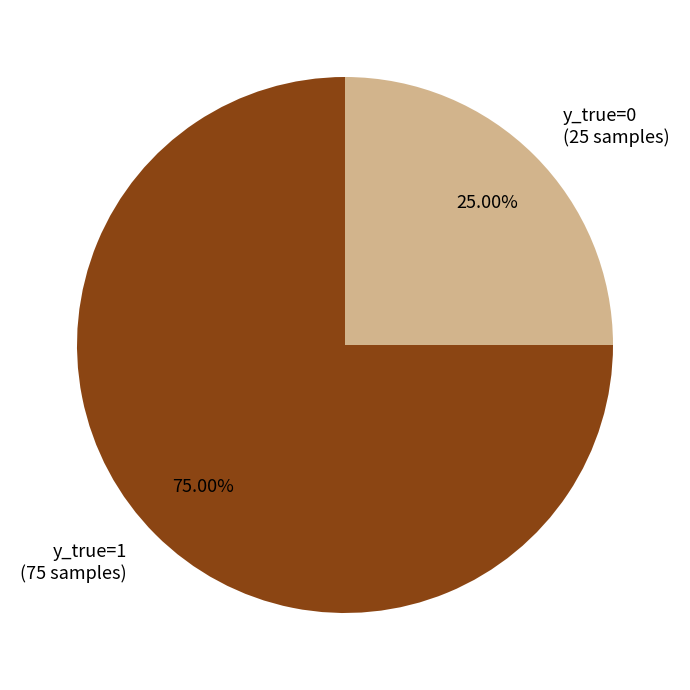

Between y_true=0 and y_true=1, which is larger?

y_true=1